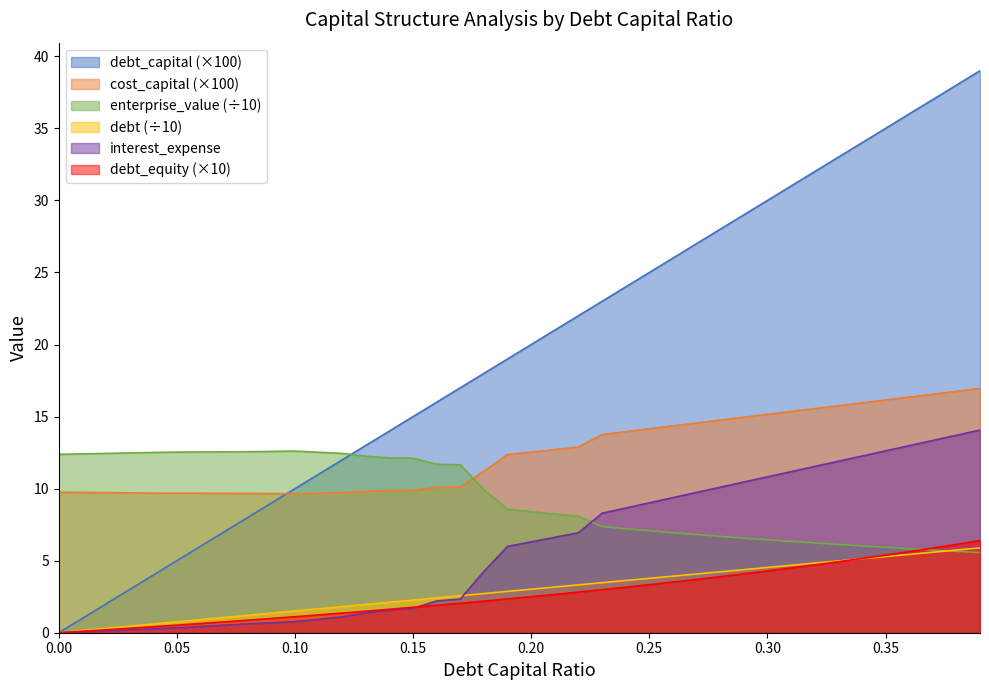

What are all the series names shown in the legend?

debt_capital (×100), cost_capital (×100), enterprise_value (÷10), debt (÷10), interest_expense, debt_equity (×10)